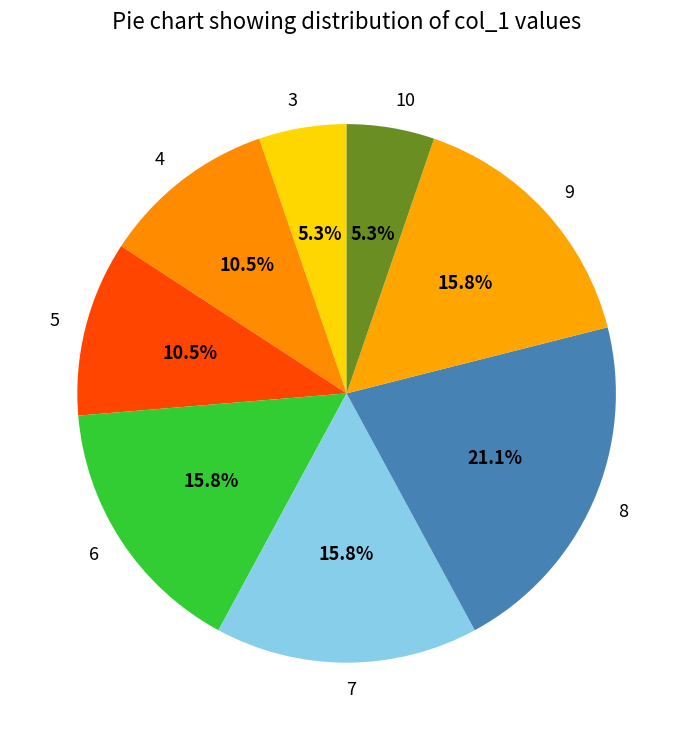

To the nearest percent, what is the difference between the 8 and 9 slice percentages?

5%